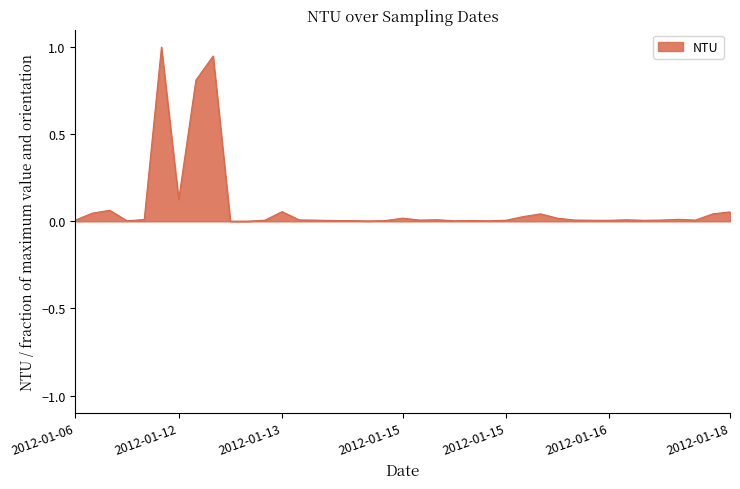

What is the difference between the maximum and minimum values?

1.0